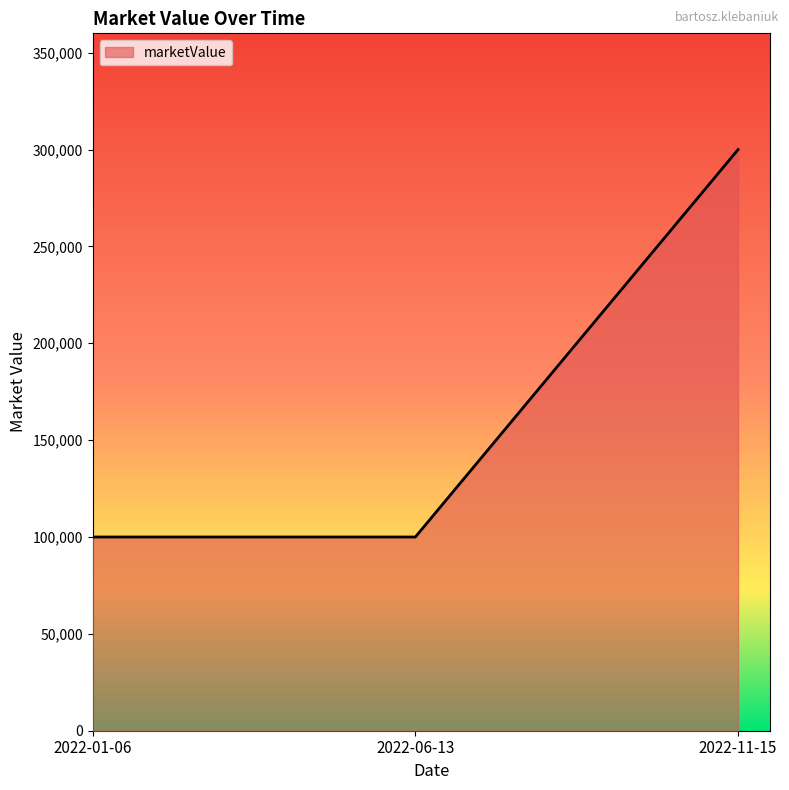

At which category does the chart reach its peak across all series?

2022-11-15